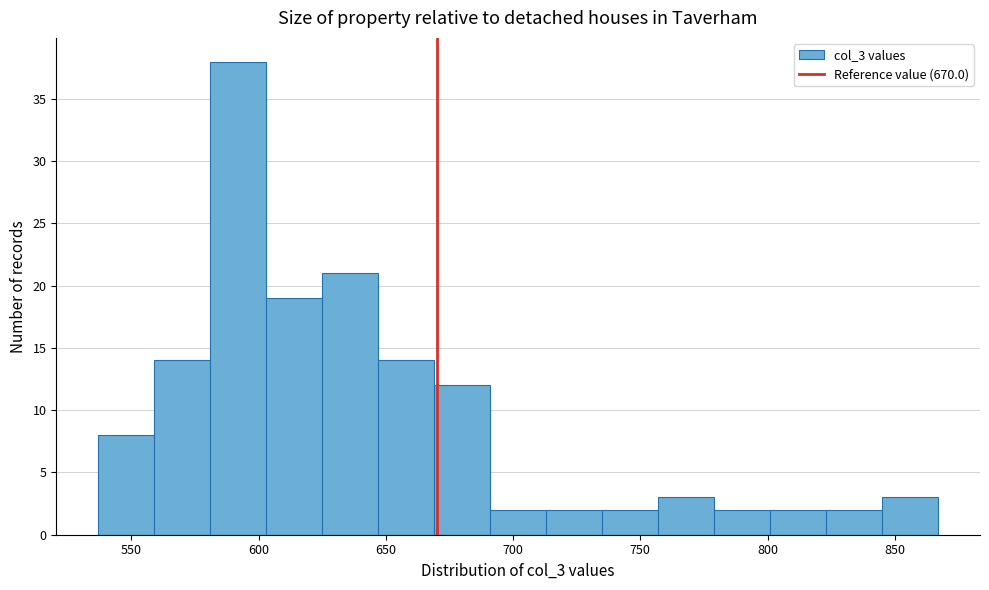

What is the height of the bar covering 625 to 647 on the x-axis? Neither the bar edges nor the heights are printed on the chart, so give them approximately, as read against the axes.

21